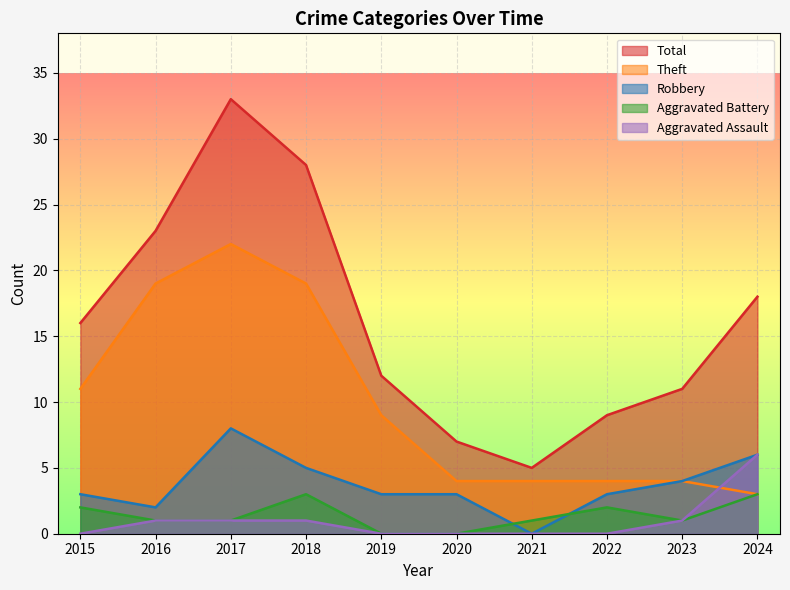

Between 2015 and 2020, which series saw the biggest shift?

Total